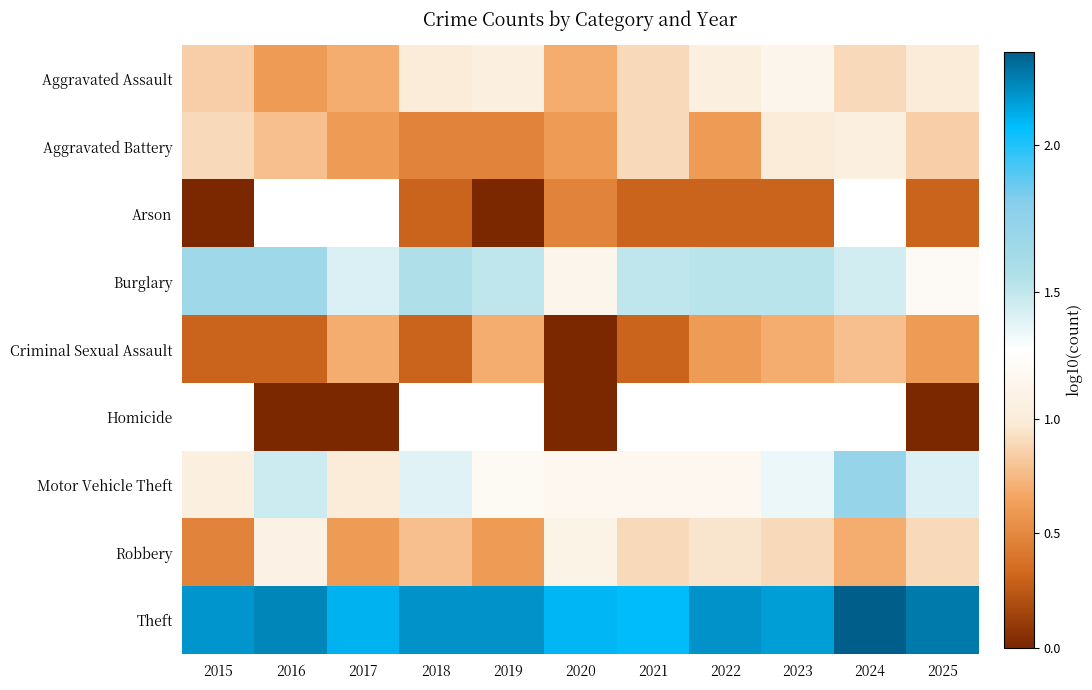

What is the difference between the Criminal Sexual Assault values at 2017 and 2018?

0.4